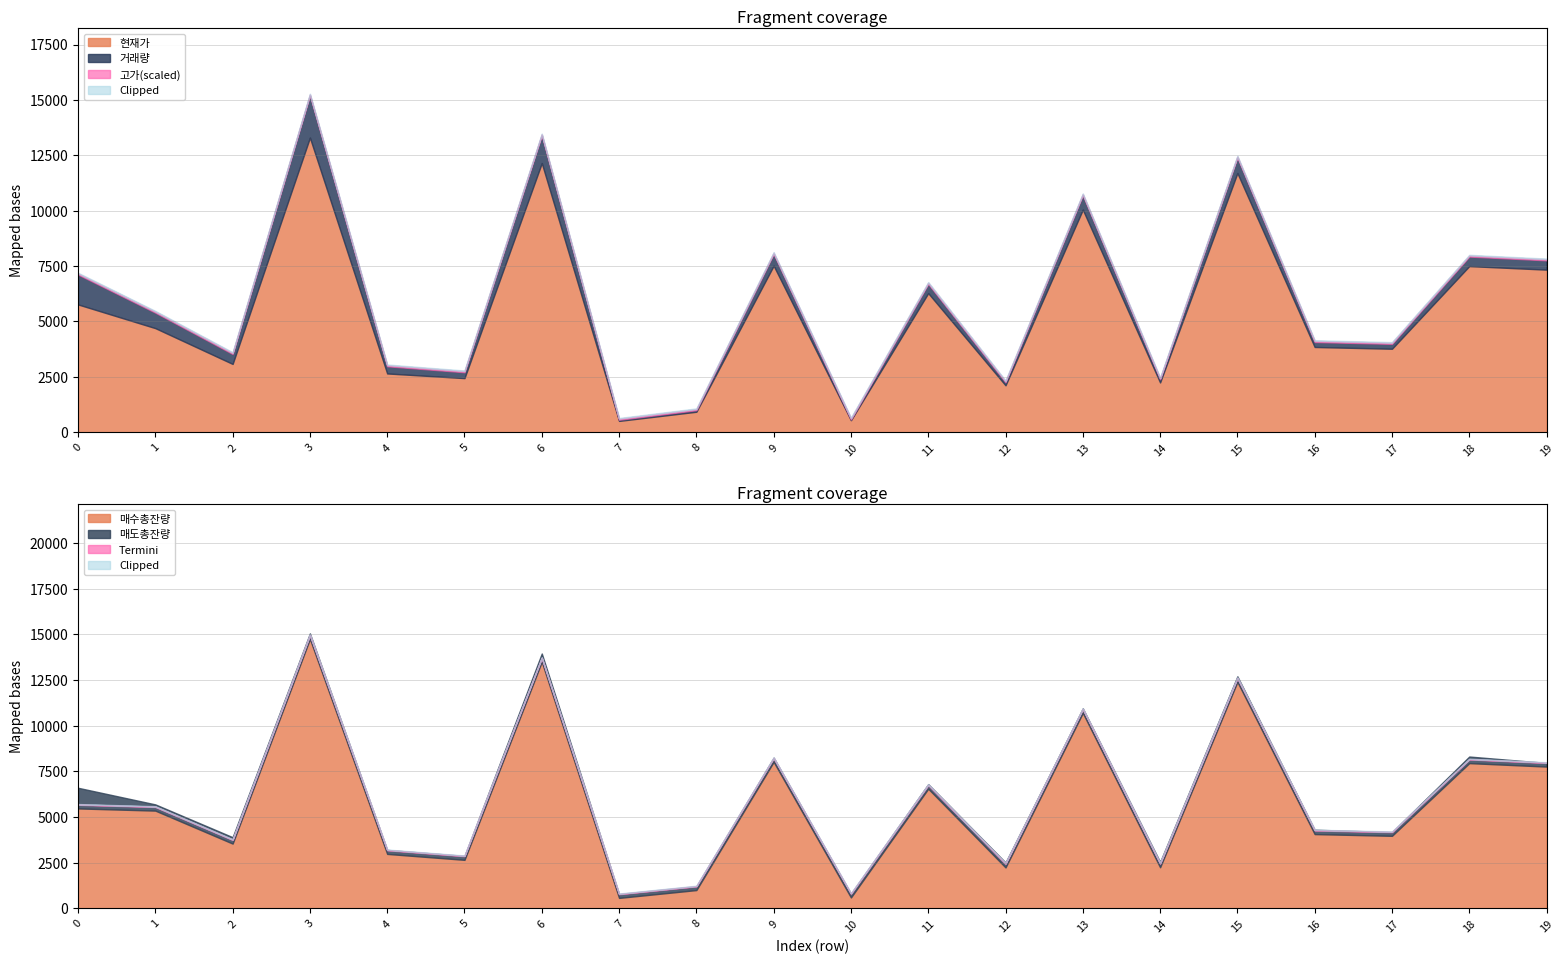

Is the value of 매수총잔량 at 13 greater than the value of 현재가 at 3?

No